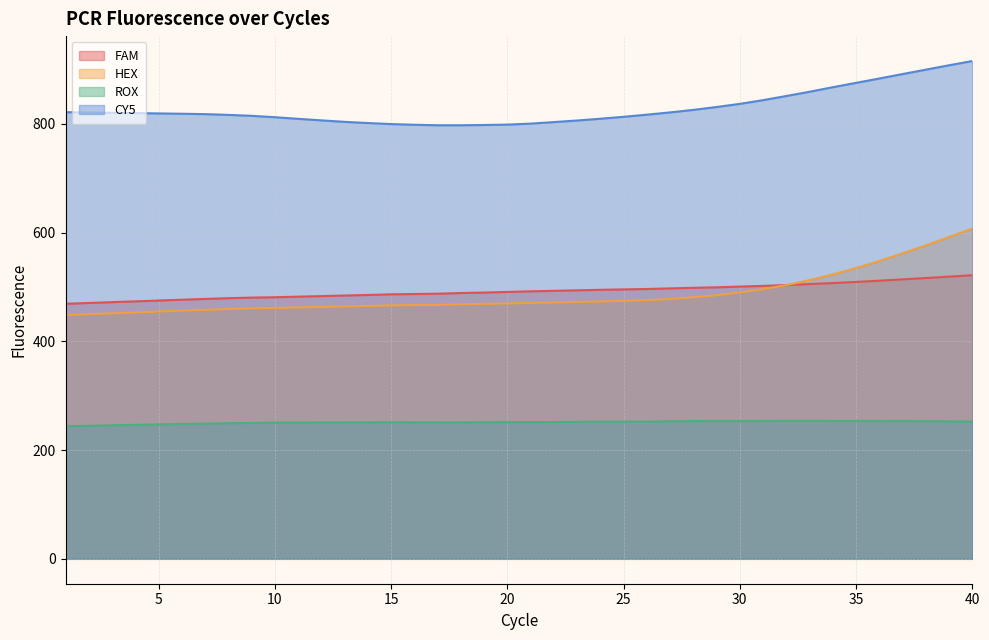

Which series changed the most between 8 and 30?

HEX